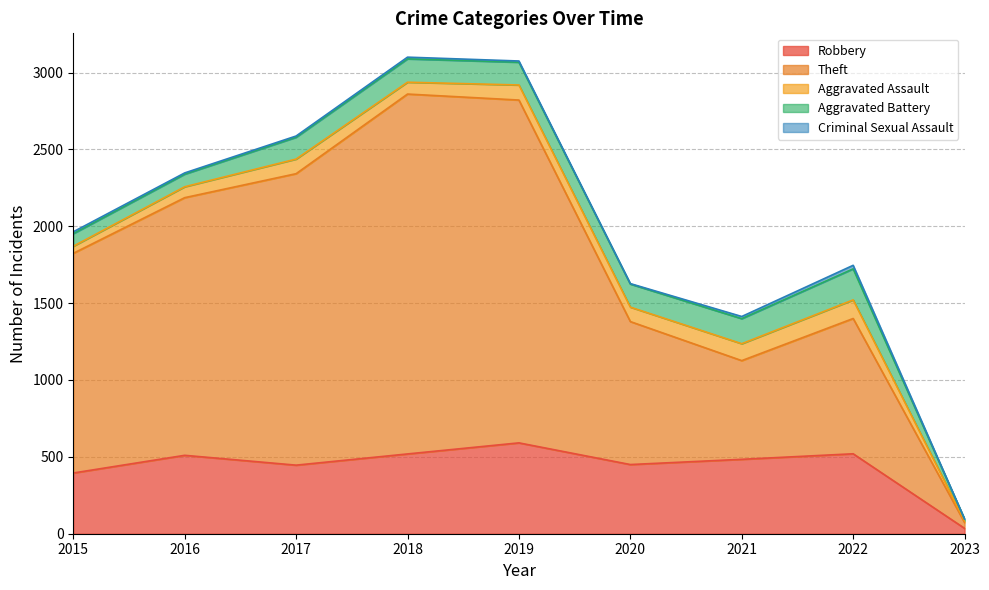

How many data points in Aggravated Battery are less than 148?

4